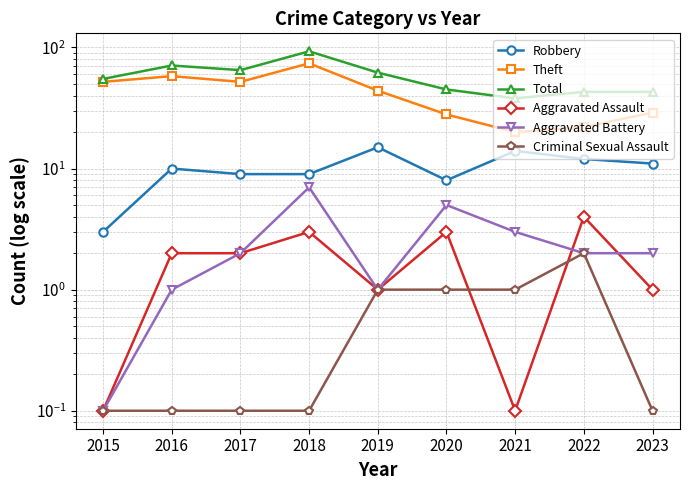

Reading left to right, extract all data points from this chart.

Robbery: 2015=3.0	2016=10.0	2017=9.0	2018=9.0	2019=15.0	2020=8.0	2021=14.0	2022=12.0	2023=11.0
Theft: 2015=52.0	2016=58.0	2017=52.0	2018=74.0	2019=44.0	2020=28.0	2021=20.0	2022=22.0	2023=29.0
Total: 2015=55.0	2016=71.0	2017=65.0	2018=93.0	2019=62.0	2020=45.0	2021=38.0	2022=43.0	2023=43.0
Aggravated Assault: 2015=0.1	2016=2.0	2017=2.0	2018=3.0	2019=1.0	2020=3.0	2021=0.1	2022=4.0	2023=1.0
Aggravated Battery: 2015=0.1	2016=1.0	2017=2.0	2018=7.0	2019=1.0	2020=5.0	2021=3.0	2022=2.0	2023=2.0
Criminal Sexual Assault: 2015=0.1	2016=0.1	2017=0.1	2018=0.1	2019=1.0	2020=1.0	2021=1.0	2022=2.0	2023=0.1